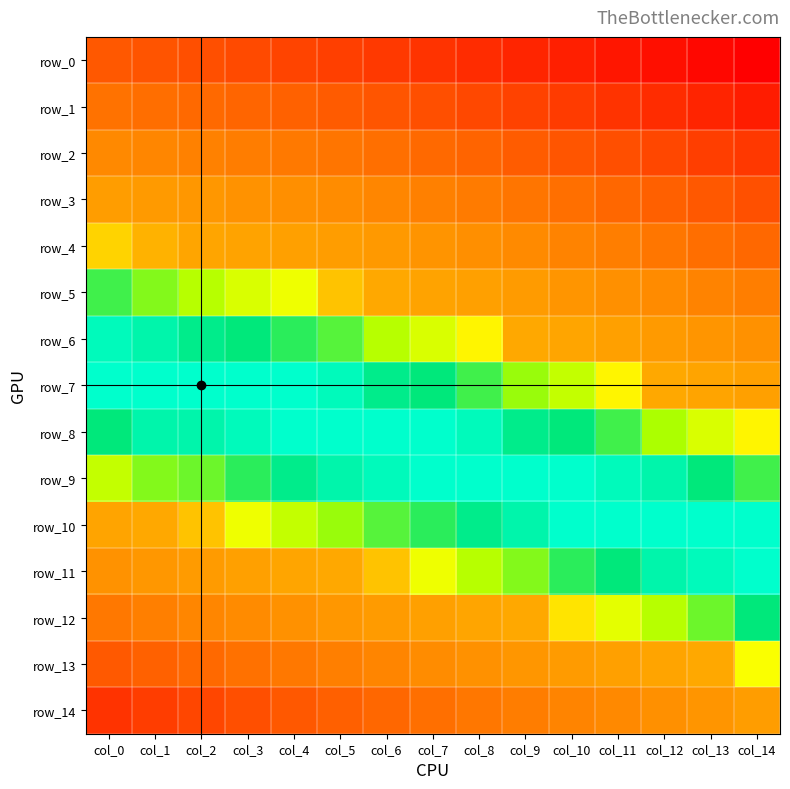

Reading left to right, transcribe all the data shown in this chart.

row_0: col_0=0.1	col_1=0.1	col_2=0.1	col_3=0.1	col_4=0.1	col_5=0.1	col_6=0.1	col_7=0.1	col_8=0.1	col_9=0.1	col_10=0.1	col_11=0.1	col_12=0.1	col_13=0.1	col_14=0.1
row_1: col_0=0.0	col_1=0.0	col_2=0.1	col_3=0.1	col_4=0.1	col_5=0.1	col_6=0.1	col_7=0.1	col_8=0.1	col_9=0.1	col_10=0.1	col_11=0.1	col_12=0.1	col_13=0.1	col_14=0.1
row_2: col_0=0.0	col_1=0.0	col_2=0.0	col_3=0.0	col_4=0.0	col_5=0.0	col_6=0.0	col_7=0.1	col_8=0.1	col_9=0.1	col_10=0.1	col_11=0.1	col_12=0.1	col_13=0.1	col_14=0.1
row_3: col_0=0.0	col_1=0.0	col_2=0.0	col_3=0.0	col_4=0.0	col_5=0.0	col_6=0.0	col_7=0.0	col_8=0.0	col_9=0.0	col_10=0.0	col_11=0.1	col_12=0.1	col_13=0.1	col_14=0.1
row_4: col_0=0.0	col_1=0.0	col_2=0.0	col_3=0.0	col_4=0.0	col_5=0.0	col_6=0.0	col_7=0.0	col_8=0.0	col_9=0.0	col_10=0.0	col_11=0.0	col_12=0.0	col_13=0.0	col_14=0.1
row_5: col_0=0.0	col_1=0.0	col_2=0.0	col_3=0.0	col_4=0.0	col_5=0.0	col_6=0.0	col_7=0.0	col_8=0.0	col_9=0.0	col_10=0.0	col_11=0.0	col_12=0.0	col_13=0.0	col_14=0.0
row_6: col_0=0.0	col_1=0.0	col_2=0.0	col_3=0.0	col_4=0.0	col_5=0.0	col_6=0.0	col_7=0.0	col_8=0.0	col_9=0.0	col_10=0.0	col_11=0.0	col_12=0.0	col_13=0.0	col_14=0.0
row_7: col_0=0.0	col_1=0.0	col_2=0.0	col_3=0.0	col_4=0.0	col_5=0.0	col_6=0.0	col_7=0.0	col_8=0.0	col_9=0.0	col_10=0.0	col_11=0.0	col_12=0.0	col_13=0.0	col_14=0.0
row_8: col_0=0.0	col_1=0.0	col_2=0.0	col_3=0.0	col_4=0.0	col_5=0.0	col_6=0.0	col_7=0.0	col_8=0.0	col_9=0.0	col_10=0.0	col_11=0.0	col_12=0.0	col_13=0.0	col_14=0.0
row_9: col_0=0.0	col_1=0.0	col_2=0.0	col_3=0.0	col_4=0.0	col_5=0.0	col_6=0.0	col_7=0.0	col_8=0.0	col_9=0.0	col_10=0.0	col_11=0.0	col_12=0.0	col_13=0.0	col_14=0.0
row_10: col_0=0.0	col_1=0.0	col_2=0.0	col_3=0.0	col_4=0.0	col_5=0.0	col_6=0.0	col_7=0.0	col_8=0.0	col_9=0.0	col_10=0.0	col_11=0.0	col_12=0.0	col_13=0.0	col_14=0.0
row_11: col_0=0.0	col_1=0.0	col_2=0.0	col_3=0.0	col_4=0.0	col_5=0.0	col_6=0.0	col_7=0.0	col_8=0.0	col_9=0.0	col_10=0.0	col_11=0.0	col_12=0.0	col_13=0.0	col_14=0.0
row_12: col_0=0.0	col_1=0.0	col_2=0.0	col_3=0.0	col_4=0.0	col_5=0.0	col_6=0.0	col_7=0.0	col_8=0.0	col_9=0.0	col_10=0.0	col_11=0.0	col_12=0.0	col_13=0.0	col_14=0.0
row_13: col_0=0.1	col_1=0.1	col_2=0.1	col_3=0.0	col_4=0.0	col_5=0.0	col_6=0.0	col_7=0.0	col_8=0.0	col_9=0.0	col_10=0.0	col_11=0.0	col_12=0.0	col_13=0.0	col_14=0.0
row_14: col_0=0.1	col_1=0.1	col_2=0.1	col_3=0.1	col_4=0.1	col_5=0.1	col_6=0.1	col_7=0.0	col_8=0.0	col_9=0.0	col_10=0.0	col_11=0.0	col_12=0.0	col_13=0.0	col_14=0.0